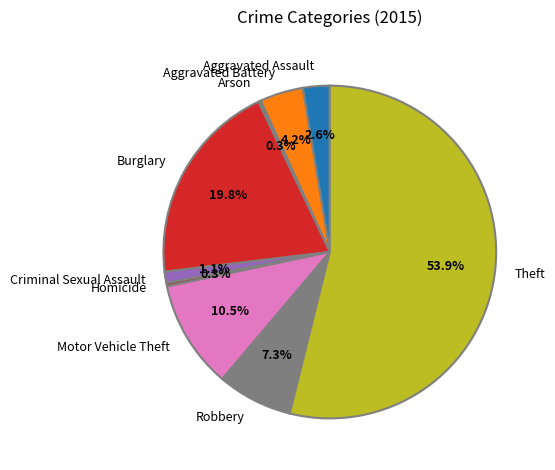

Which slice is the largest?

Theft